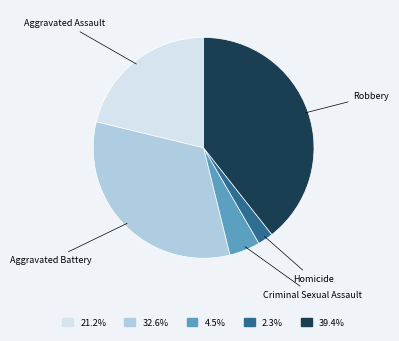

Which slice is the smallest?

Homicide